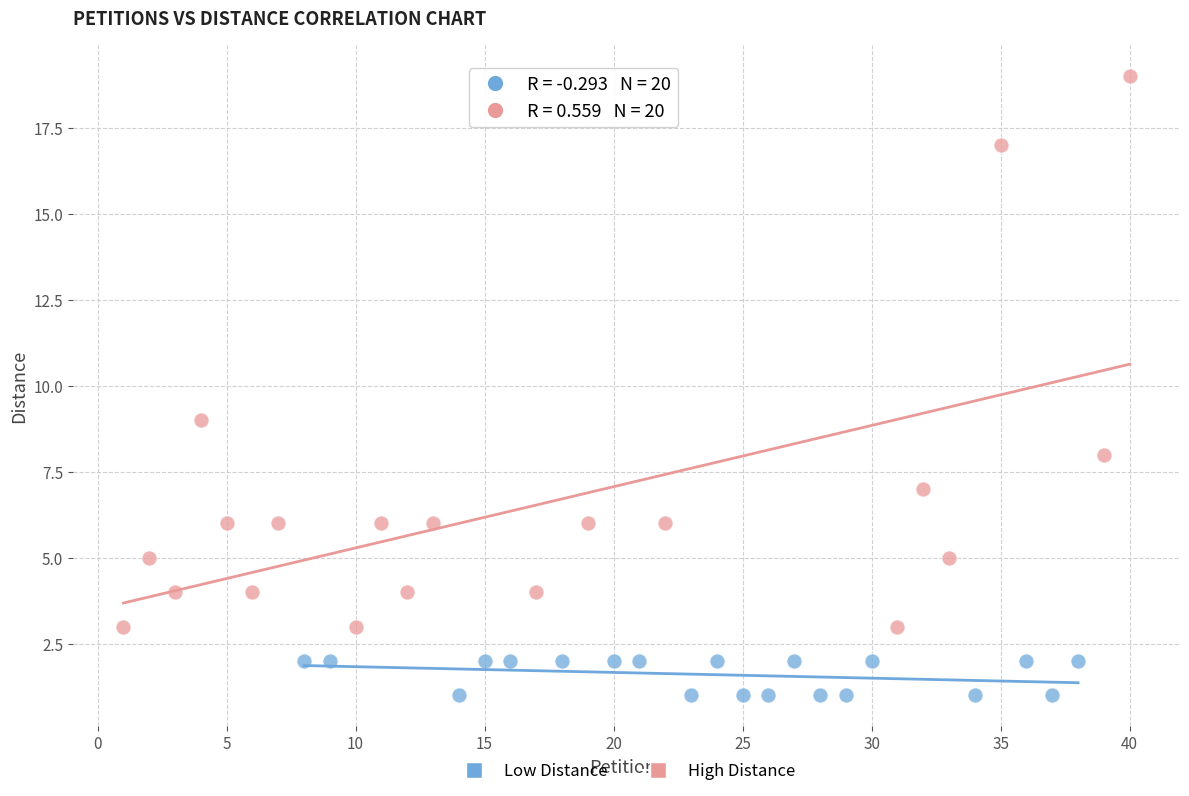

Which series contains the highest Y value?

High Distance